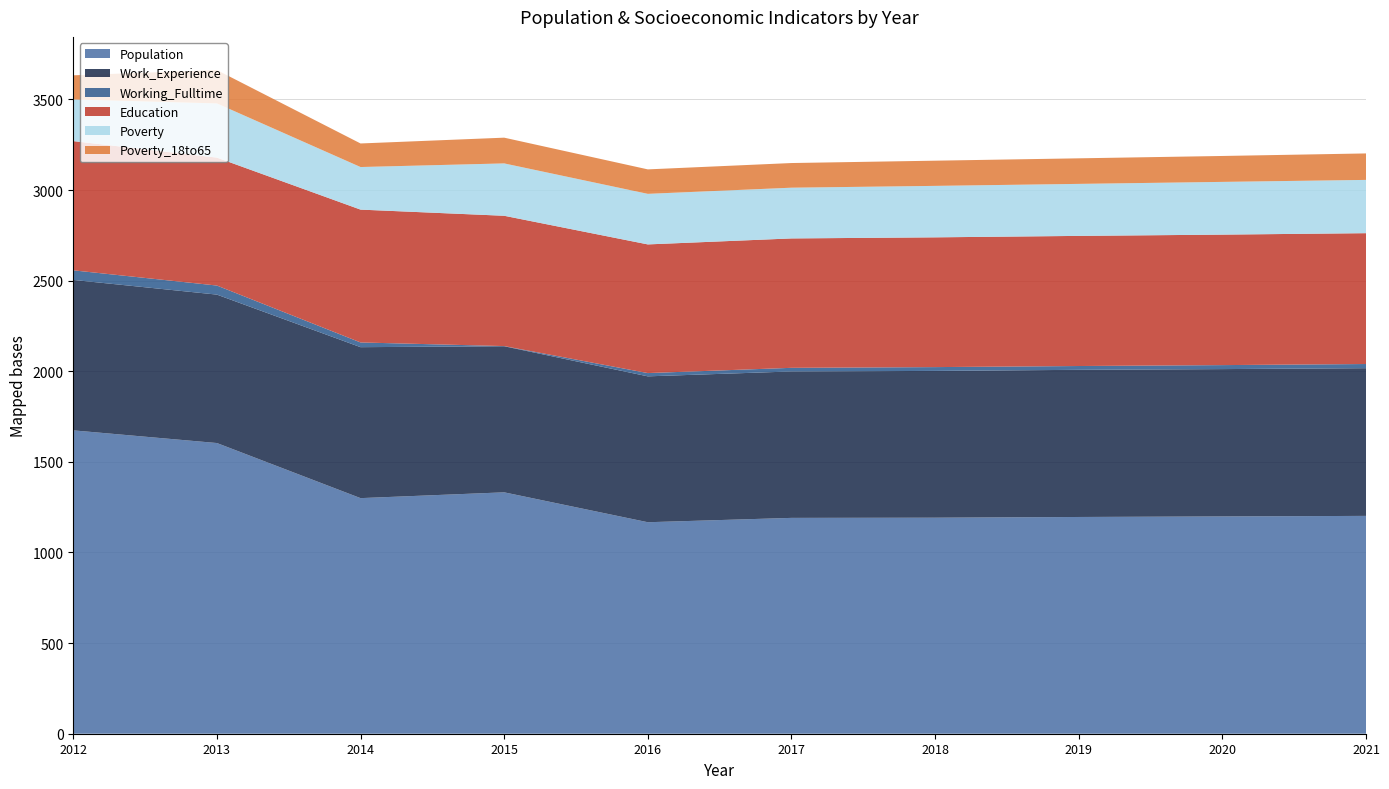

Reading left to right, transcribe all the data shown in this chart.

Population: 2012=1674	2013=1604	2014=1300	2015=1332	2016=1167	2017=1191	2018=1192	2019=1196	2020=1199	2021=1202
Work_Experience: 2012=830	2013=819	2014=833	2015=806	2016=805	2017=808	2018=810	2019=812	2020=813	2021=815
Working_Fulltime: 2012=53	2013=50	2014=26	2015=1	2016=18	2017=20	2018=21	2019=21	2020=22	2021=23
Education: 2012=713	2013=706	2014=733	2015=719	2016=710	2017=714	2018=716	2019=718	2020=720	2021=722
Poverty: 2012=230	2013=299	2014=235	2015=289	2016=279	2017=280	2018=284	2019=287	2020=291	2021=294
Poverty_18to65: 2012=133	2013=184	2014=130	2015=142	2016=135	2017=136	2018=139	2019=141	2020=143	2021=146